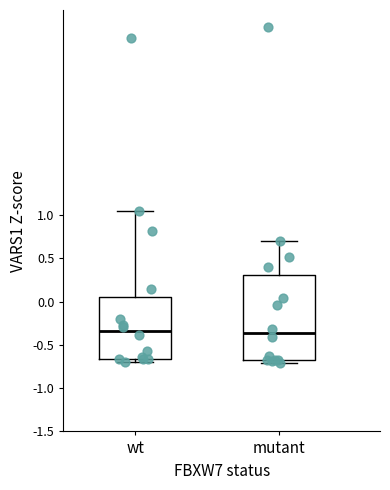

Reading left to right, transcribe this box plot: for each box, give where its median line is, the range the box spans, and where its two whiskers end, as read against the y-axis. The values are not printed on the chart, so give them approximately, as read against the axis.

wt: median -0.35, box -0.65 to 0.05, whiskers -0.70 to 1.05
mutant: median -0.35, box -0.70 to 0.30, whiskers -0.70 (just below the box's lower edge) to 0.70